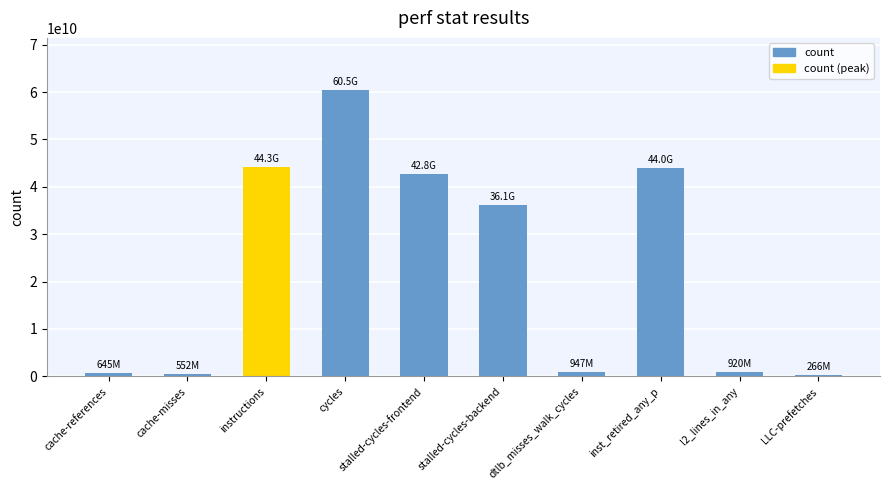

What is the change in value from instructions to cycles?

+16291088293